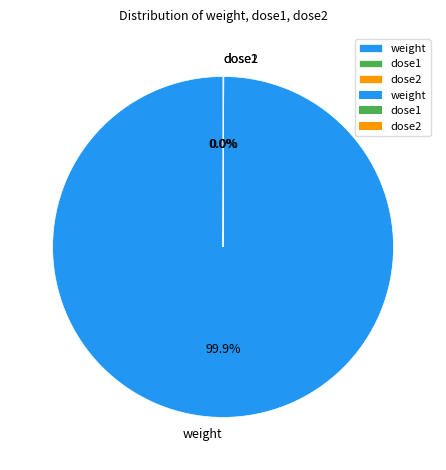

Does weight represent more than half of the total?

Yes